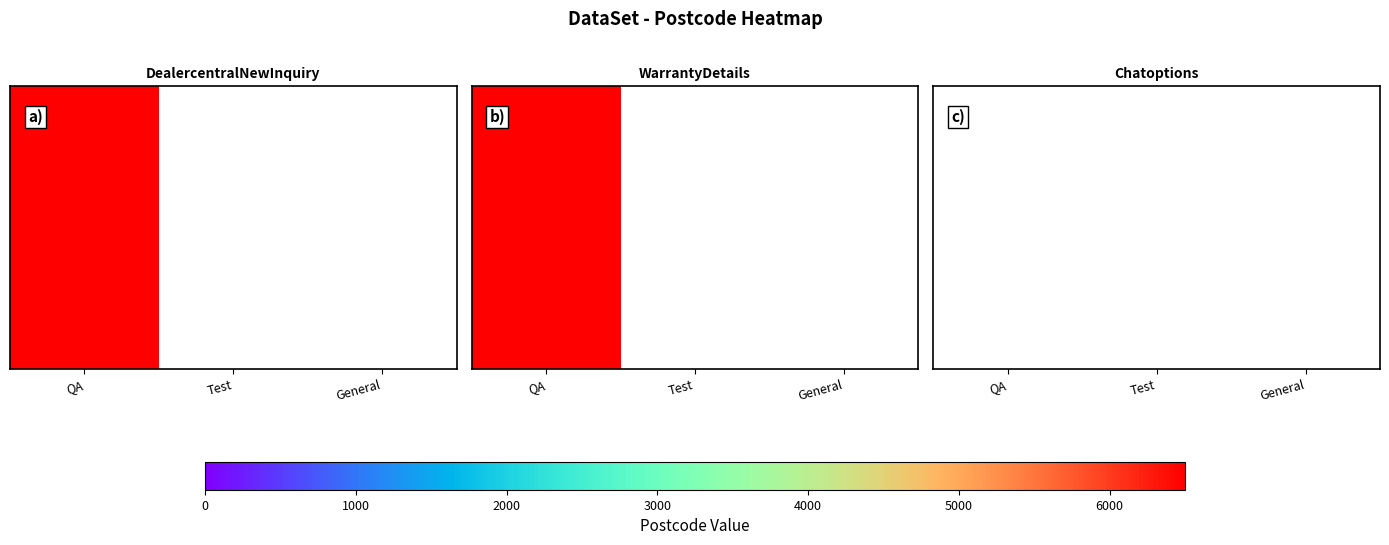

How many data points does each series have?

3